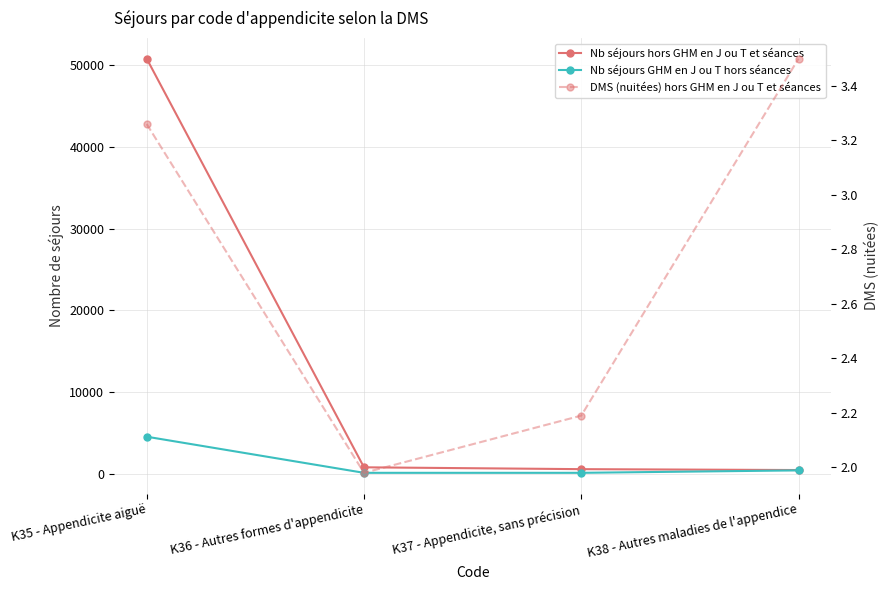

What is the label of the 2nd point from the right?

K37 - Appendicite, sans précision